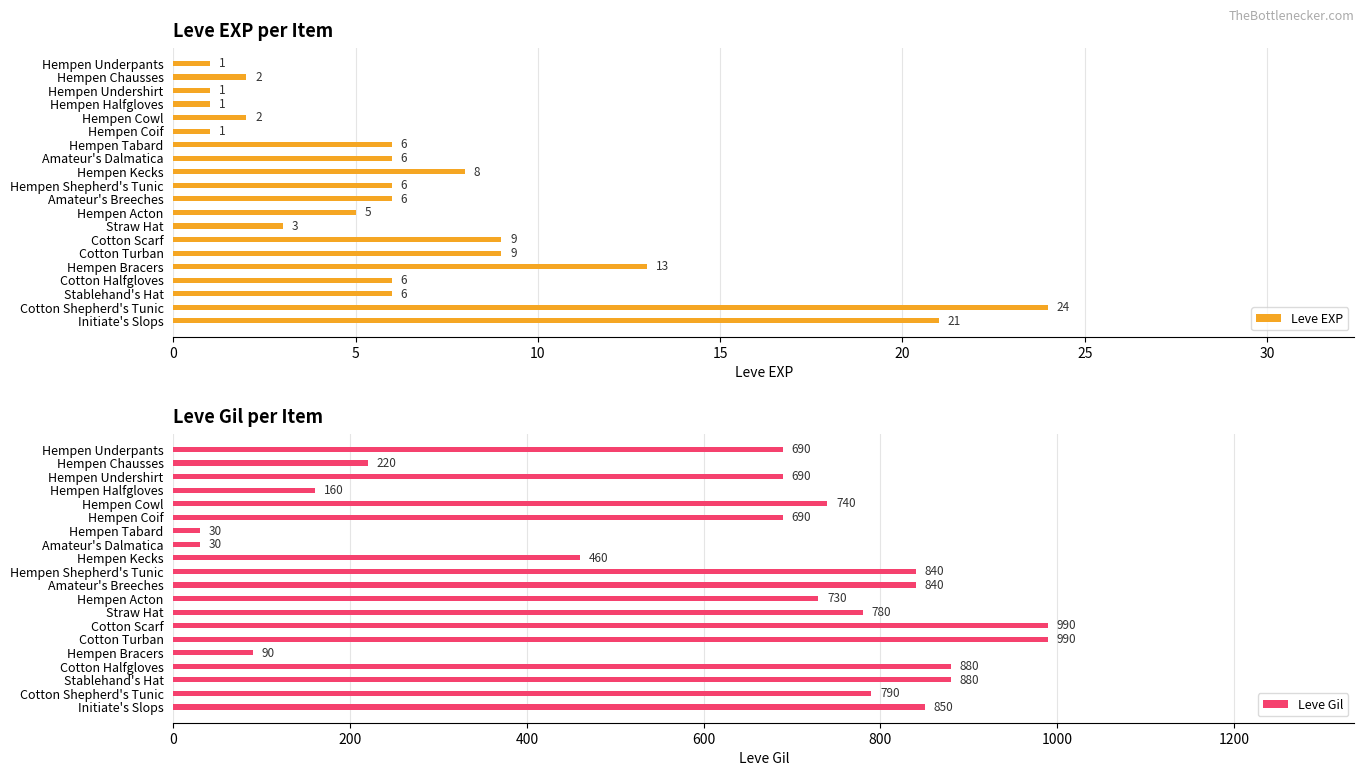

What is the average value of the Leve EXP series?

7